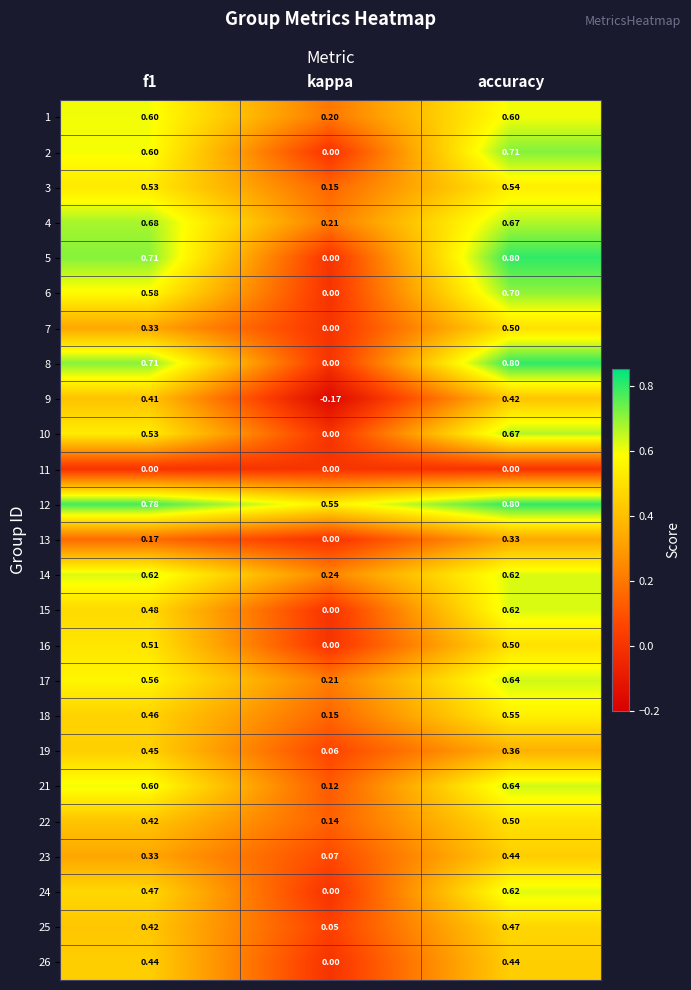

Where is 17 nearest to the value 0?

kappa